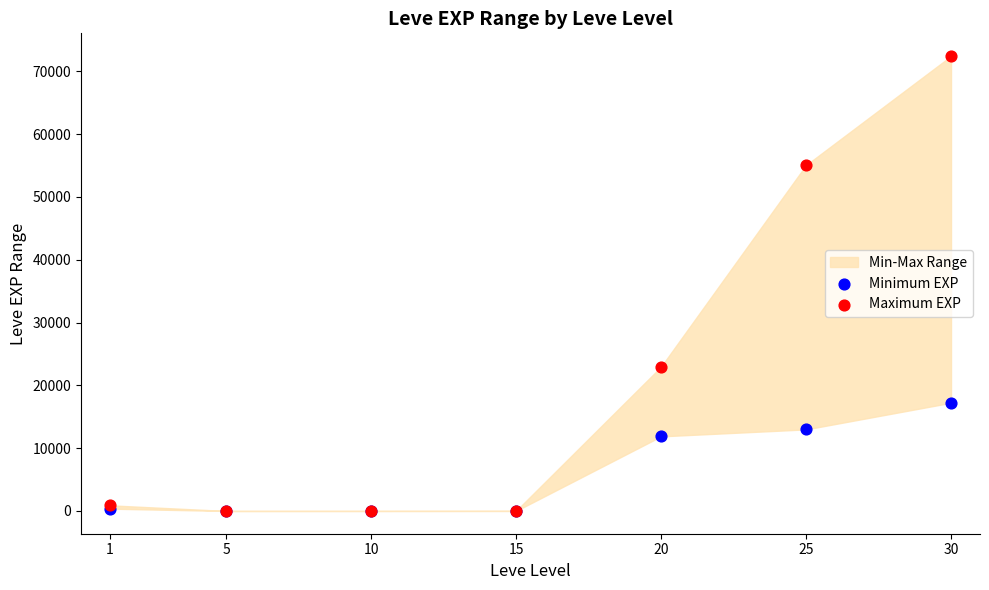

Which series contains the highest Y value?

Maximum EXP